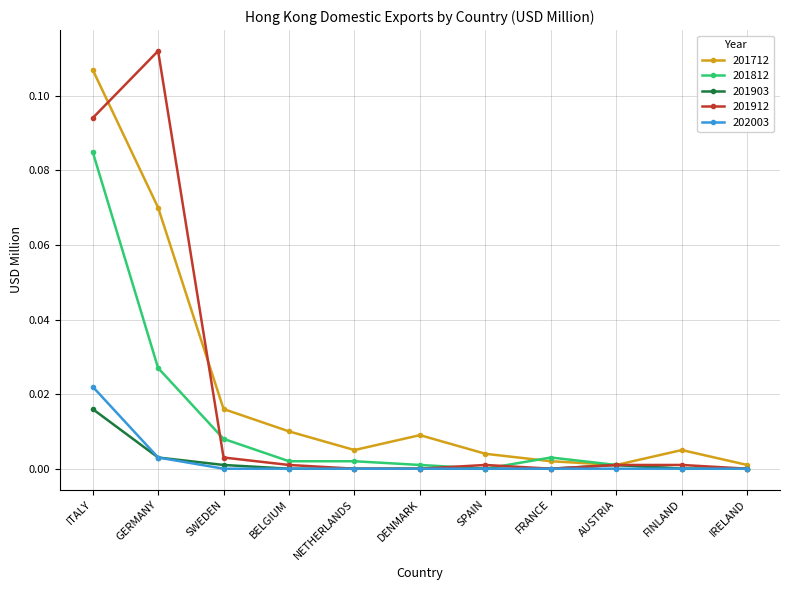

At which label does 202003 reach its peak?

ITALY